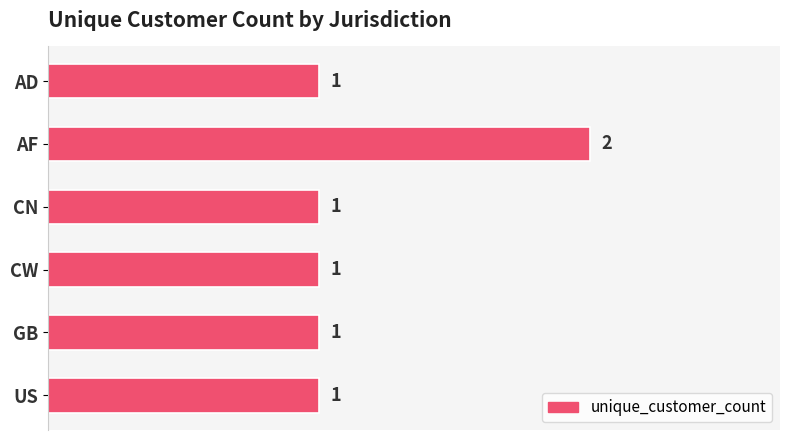

Reading bottom to top, transcribe all the data shown in this chart.

1	1	1	1	2	1